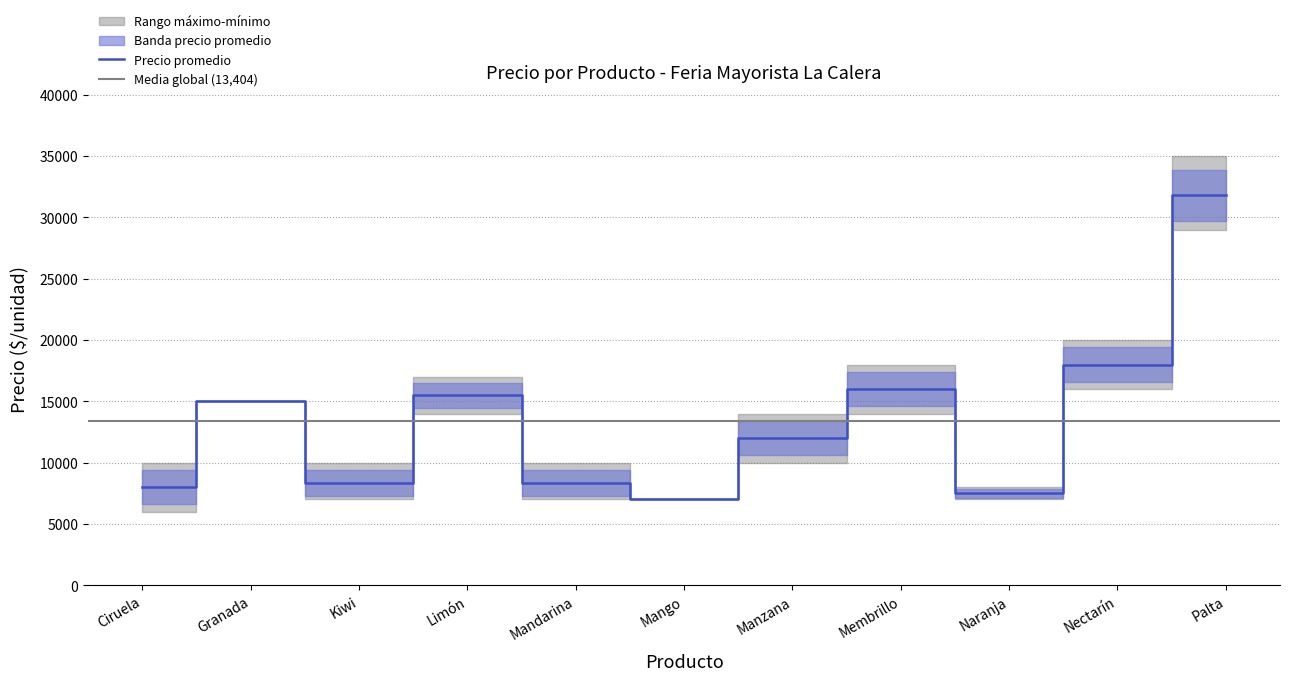

What is the total value across all series at Nectarín?

54000